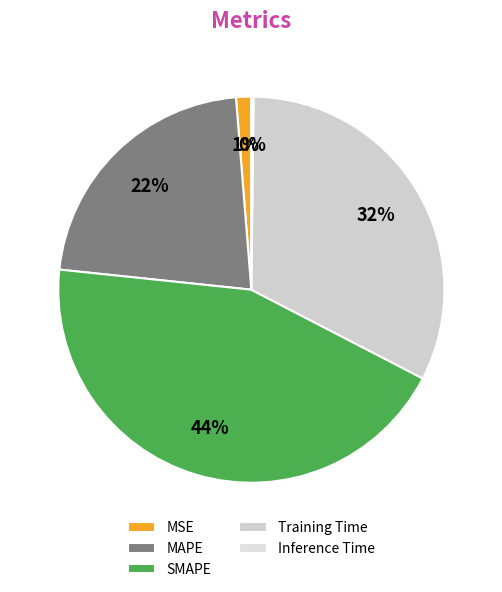

What is the largest slice in the pie chart?

SMAPE